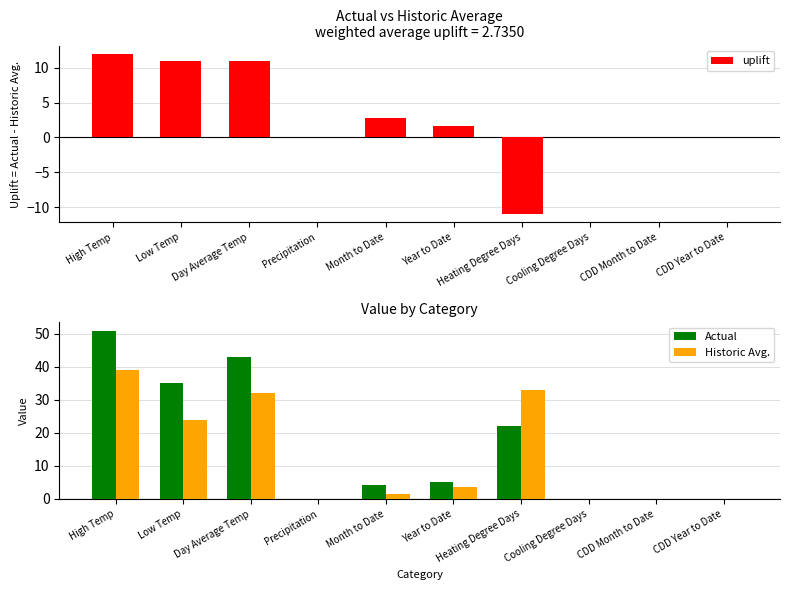

What is the minimum value shown in the chart?

-11.0